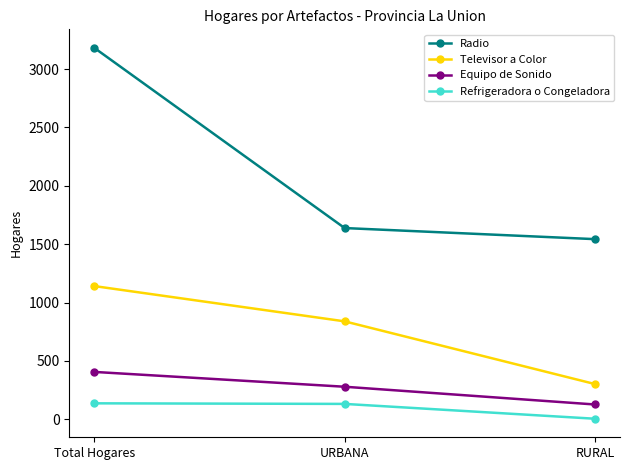

What is the minimum value for Televisor a Color?

302